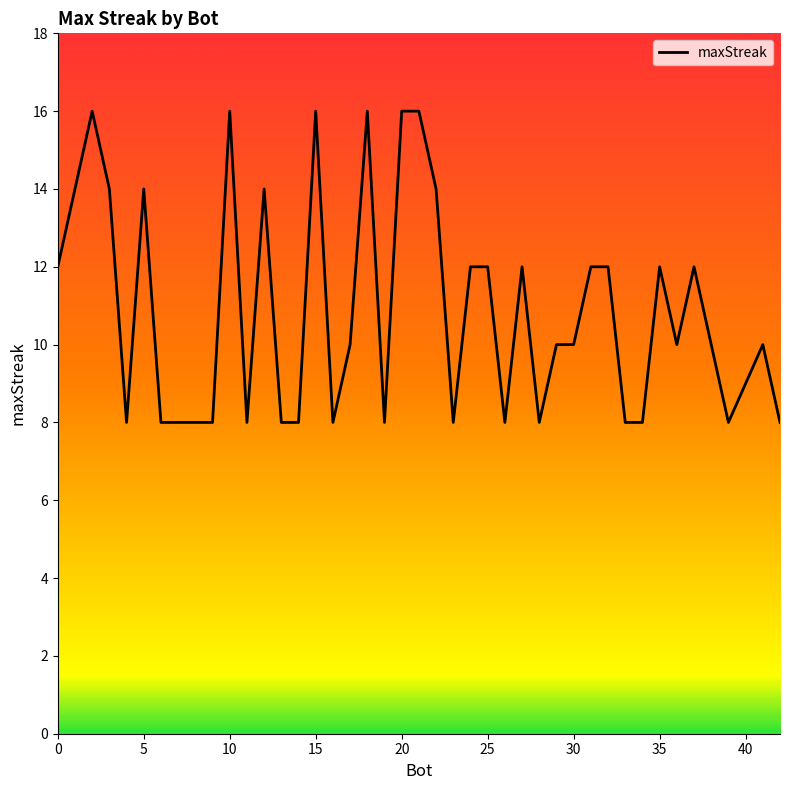

Count the number of data series in this chart.

1